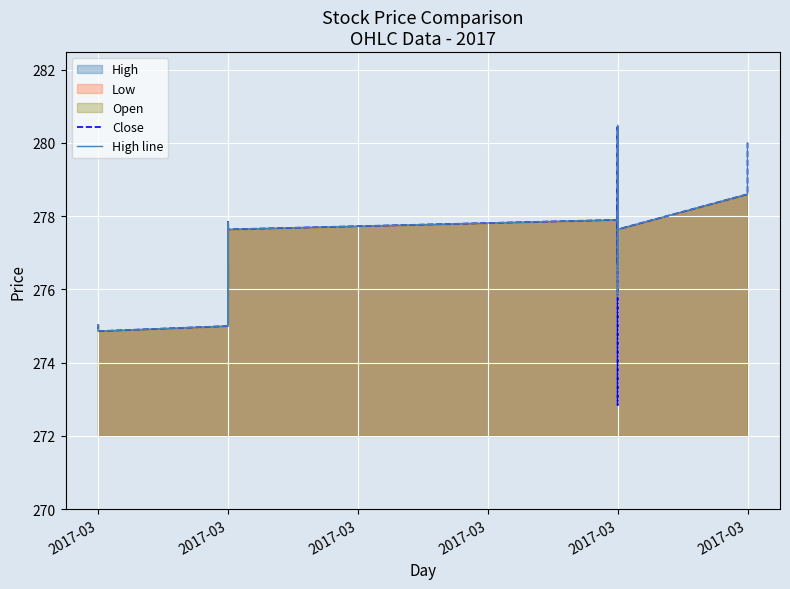

Reading left to right, list all the values displayed in this chart.

Close: 275.0	275.0	275.0	275.0	275.0	274.9	275.0	275.0	276.4	277.8	275.1	276.6	275.1	277.6	275.9	277.6	277.6	277.6	277.6	277.9	272.8	278.3	278.1	278.5	278.6	278.7	278.7	278.7	278.6	278.6	276.7	280.4	278.6	278.6	280.5	277.6	278.6	280.0	280.0	280.0
High line: 275.0	275.0	275.0	275.0	275.0	274.9	275.0	275.0	276.4	277.8	275.1	276.6	275.1	277.6	275.9	277.6	277.6	277.6	277.6	277.9	275.8	278.3	278.1	278.5	278.6	278.7	278.7	278.7	278.6	278.6	276.7	280.4	278.6	278.6	280.5	277.6	278.6	280.0	280.0	280.0